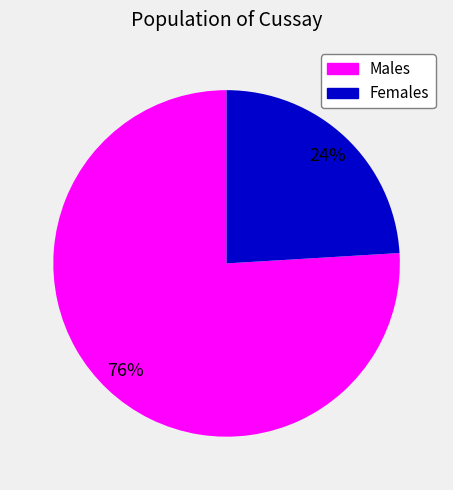

Is there any slice that represents more than half of the pie?

Yes